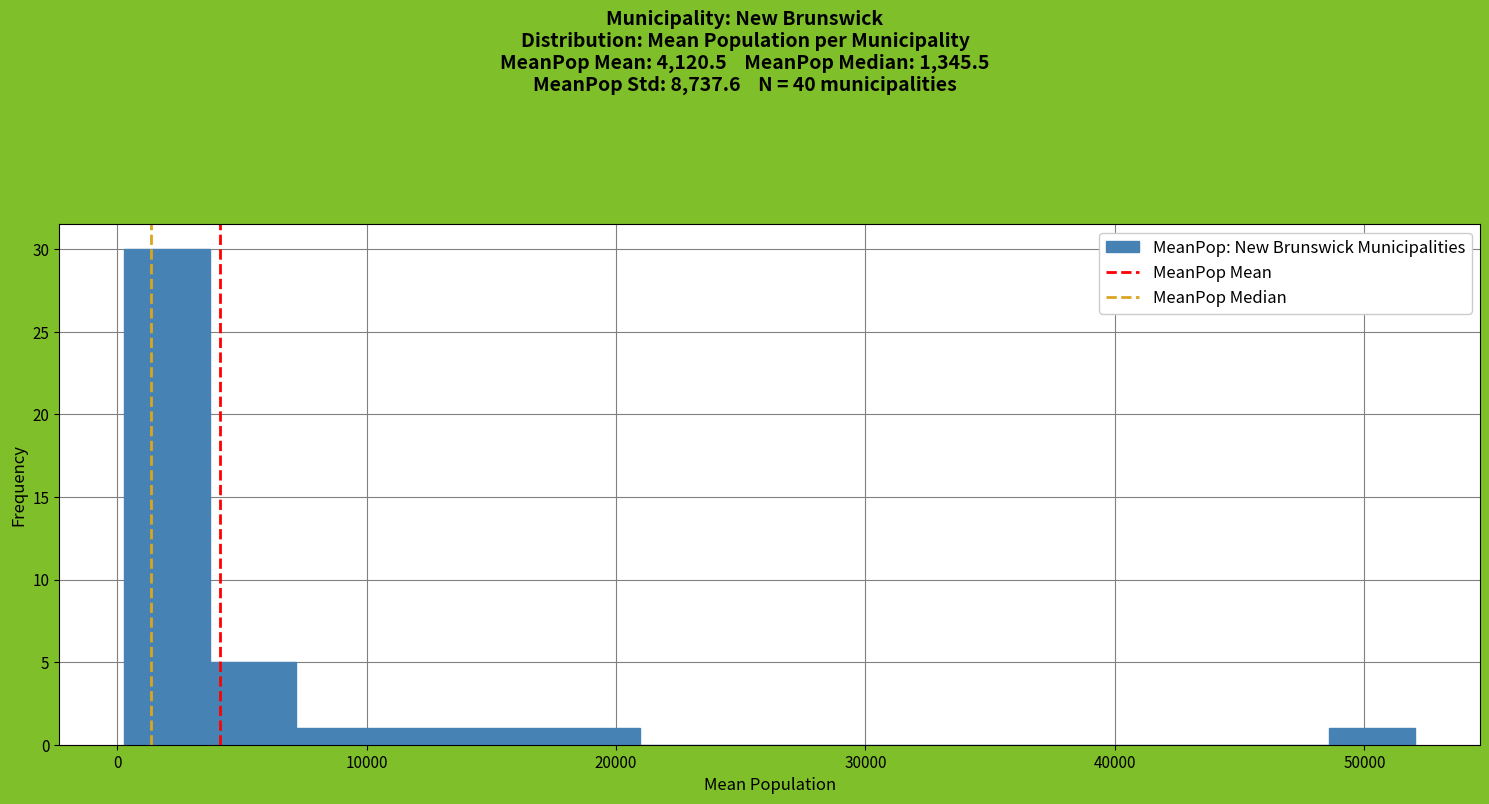

Read against the x-axis, roughly where is the centre of the tallest bar?

2000